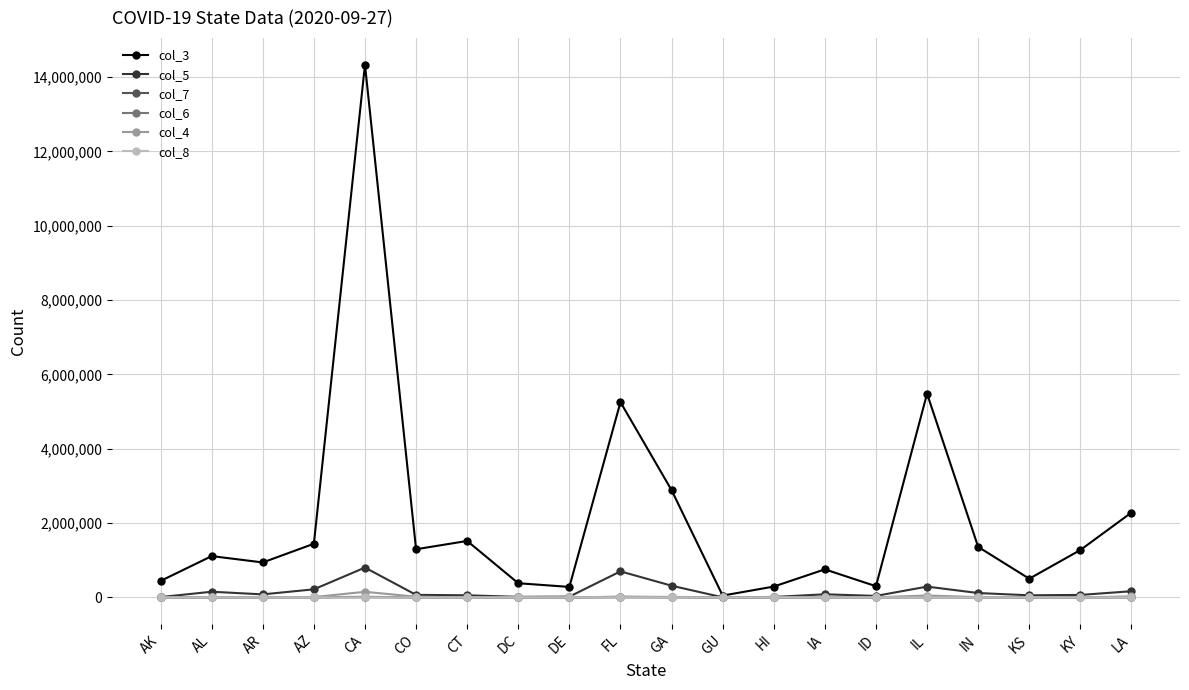

What is the greatest value displayed?

14333498